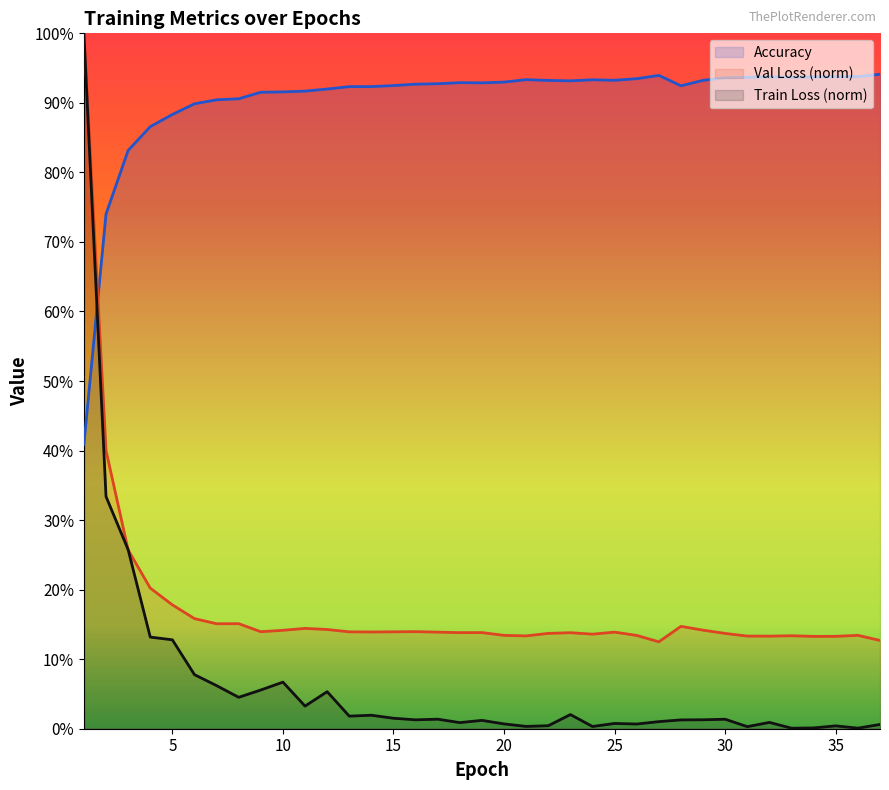

Does the chart display data point markers on the line(s)?

No